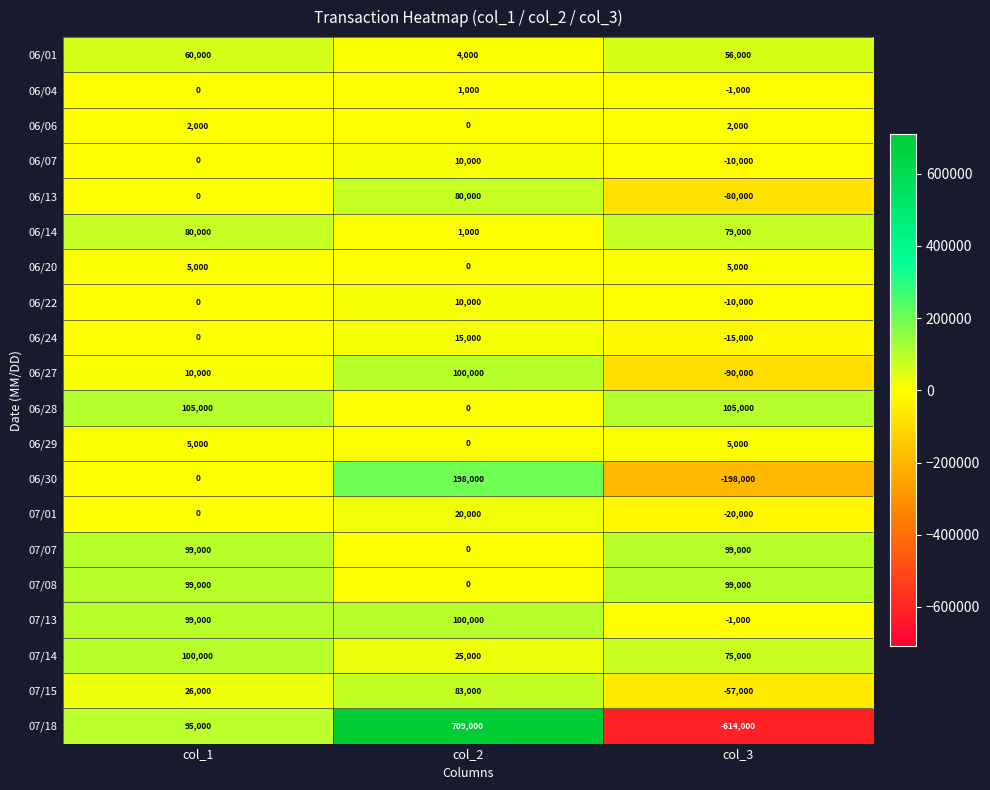

At which category is the sum across all series the highest?

col_2